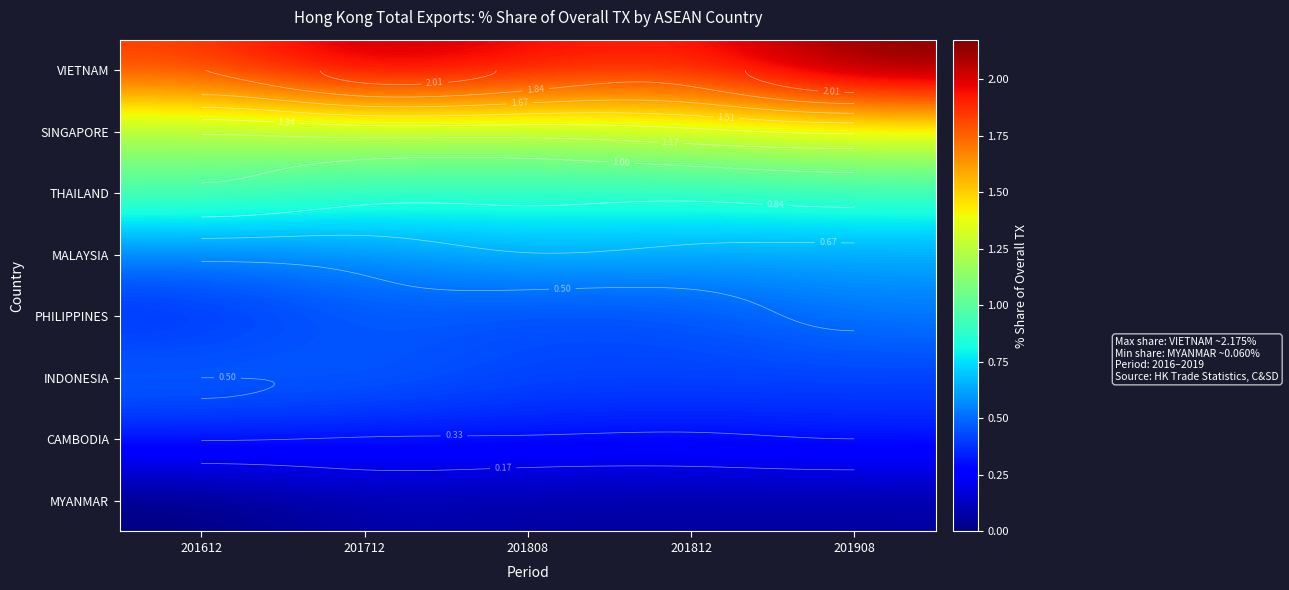

At which category is the sum across all series the highest?

201908